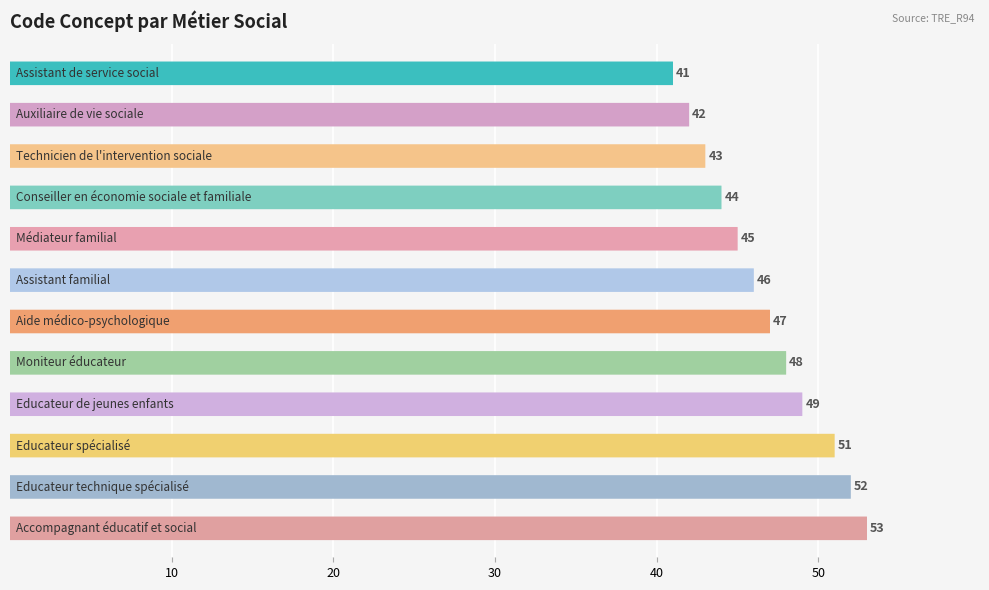

Which has a higher value, Educateur technique spécialisé or Technicien de l'intervention sociale?

Educateur technique spécialisé